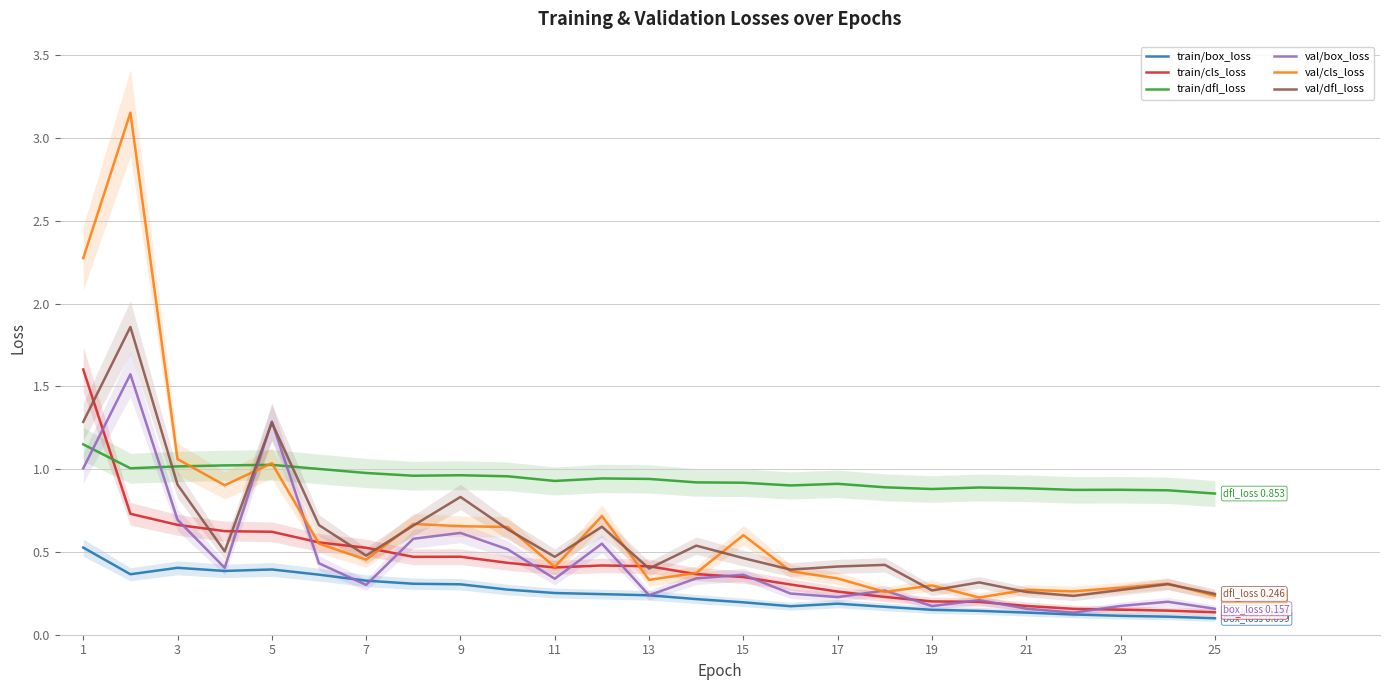

What is the difference between the second highest and minimum values in the train/box_loss series?

0.3